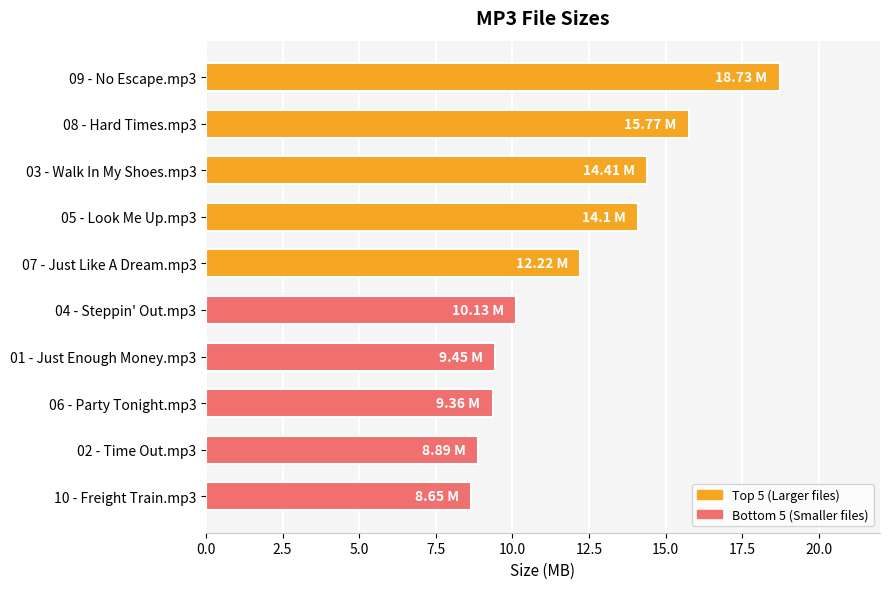

Which has a higher value, 01 - Just Enough Money.mp3 or 04 - Steppin' Out.mp3?

04 - Steppin' Out.mp3